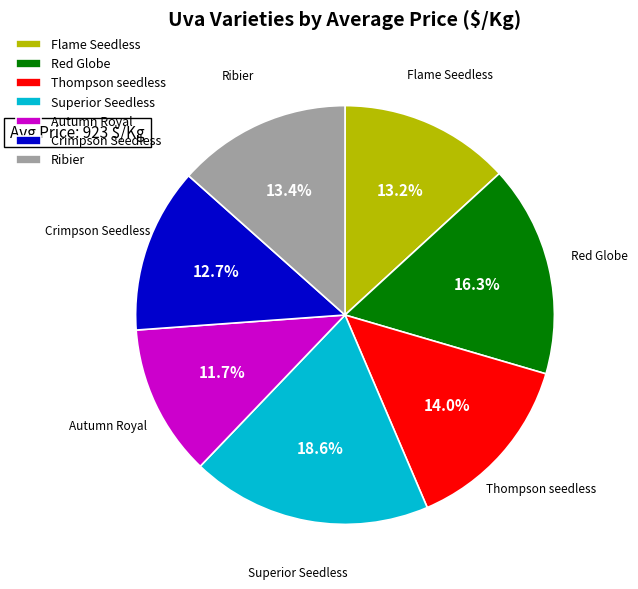

What percentage is the Crimpson Seedless slice, to the nearest percent?

13%